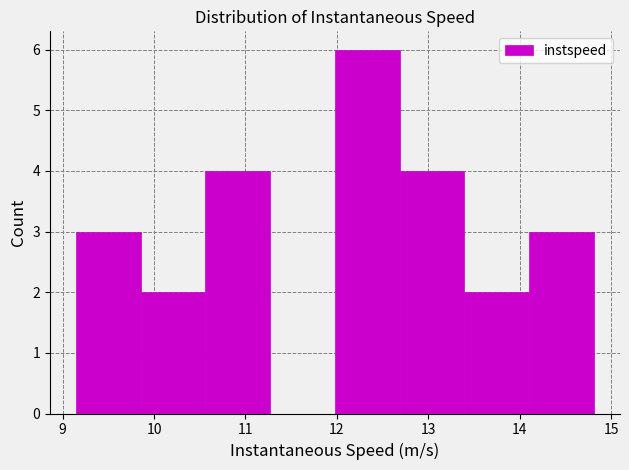

Reading left to right, transcribe this chart: for each bar, give the range it covers on the x-axis and its height. Neither the bar edges nor the heights are printed on the chart, so give them approximately, as read against the axes.

9.1 to 9.9: 3
9.9 to 10.6: 2
10.6 to 11.3: 4
11.3 to 12.0: 0
12.0 to 12.7: 6
12.7 to 13.4: 4
13.4 to 14.1: 2
14.1 to 14.8: 3